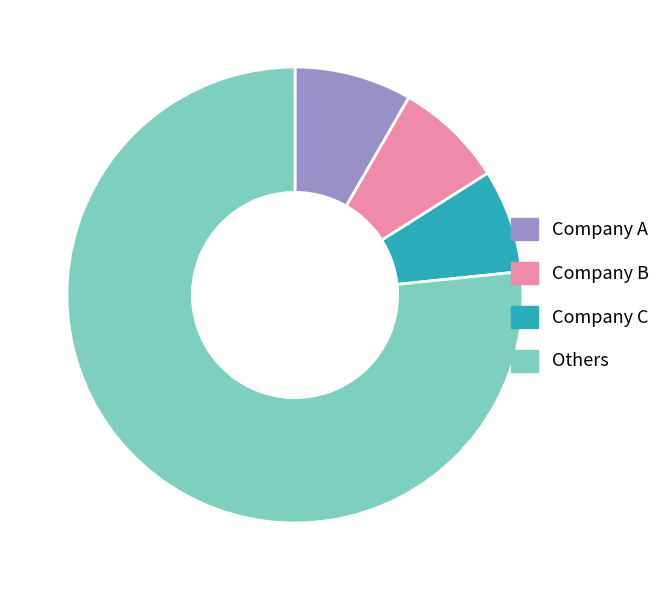

Is there any slice that represents more than half of the pie?

Yes